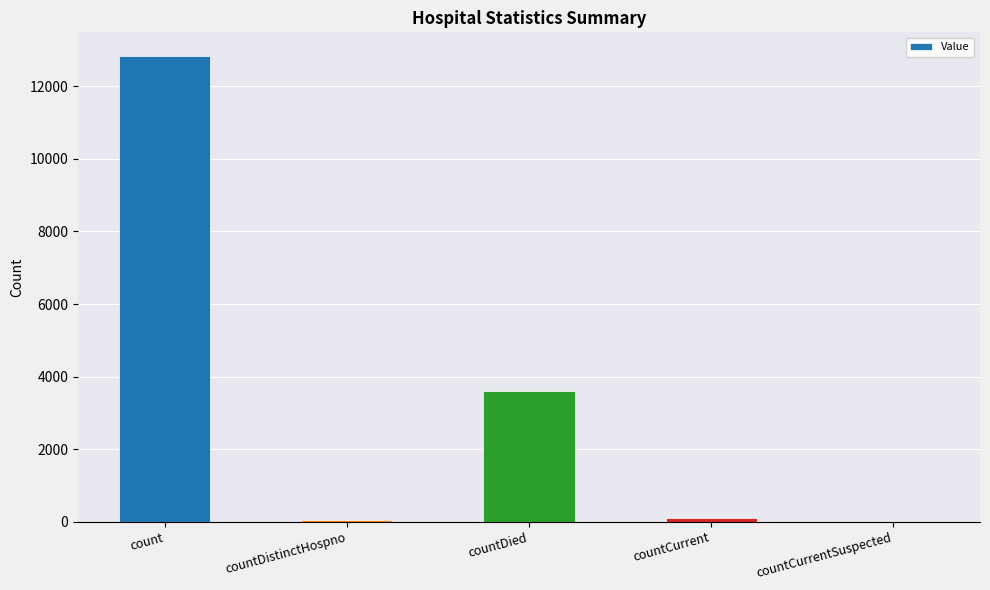

Where is the data nearest to the value 6423?

countDied